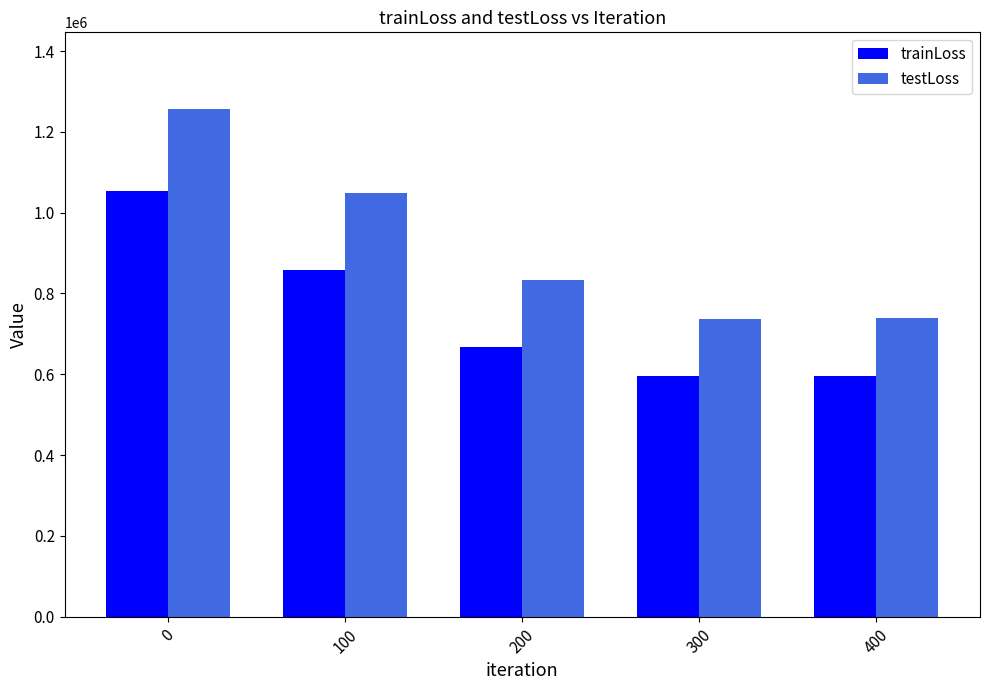

Which series changed the most between 0 and 400?

testLoss